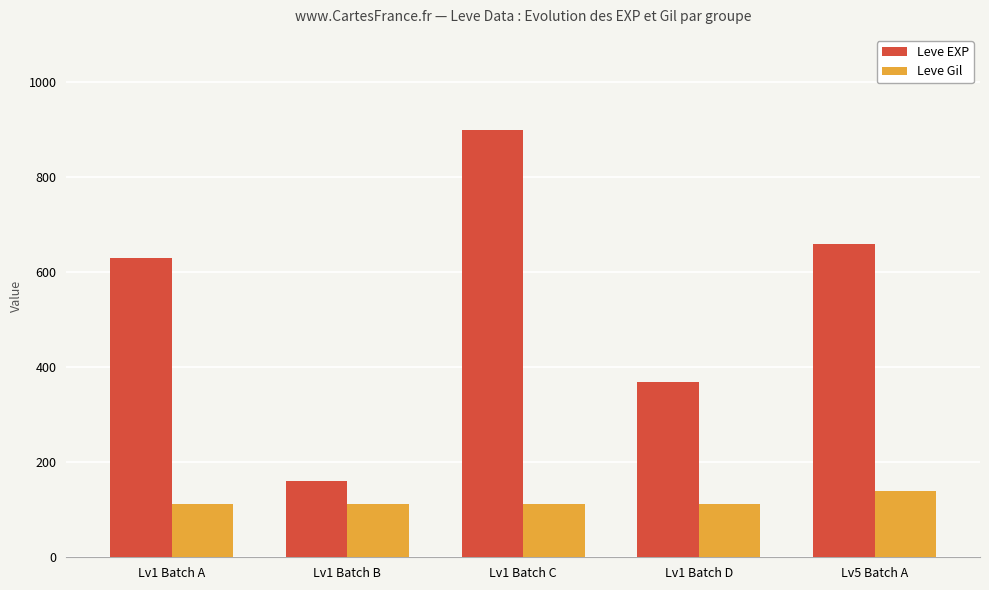

Which series changed the most between Lv1 Batch C and Lv5 Batch A?

Leve EXP